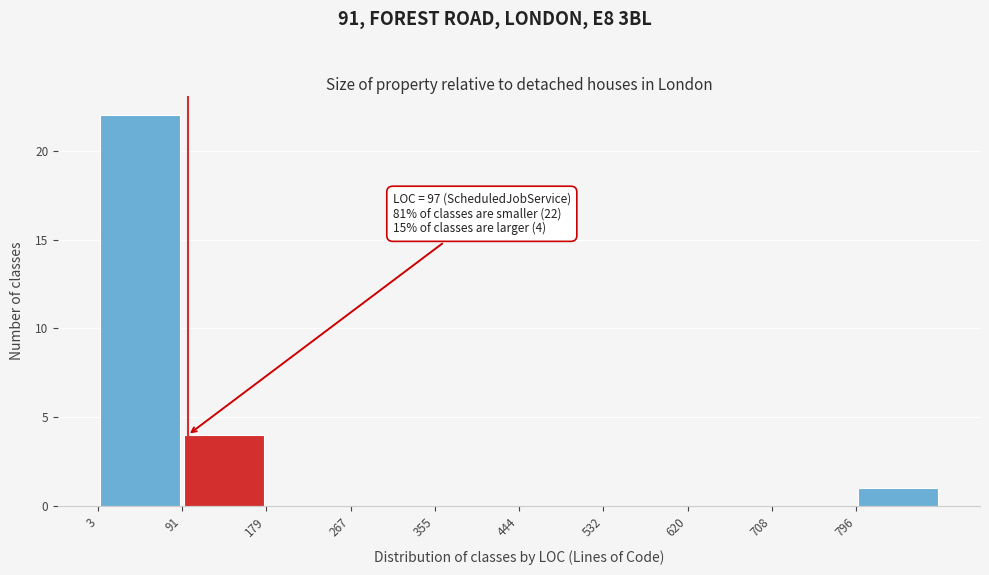

Over which range of the x-axis is the bar tallest?

0 to 90